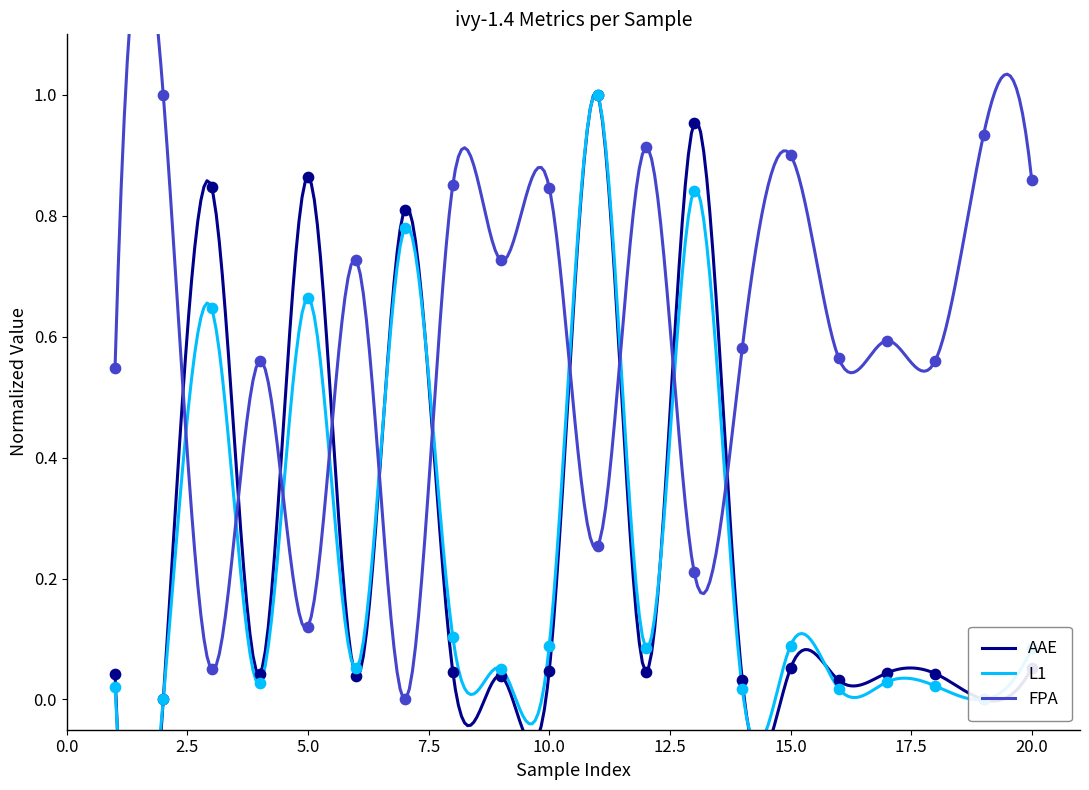

At which category is the sum across all series the highest?

11